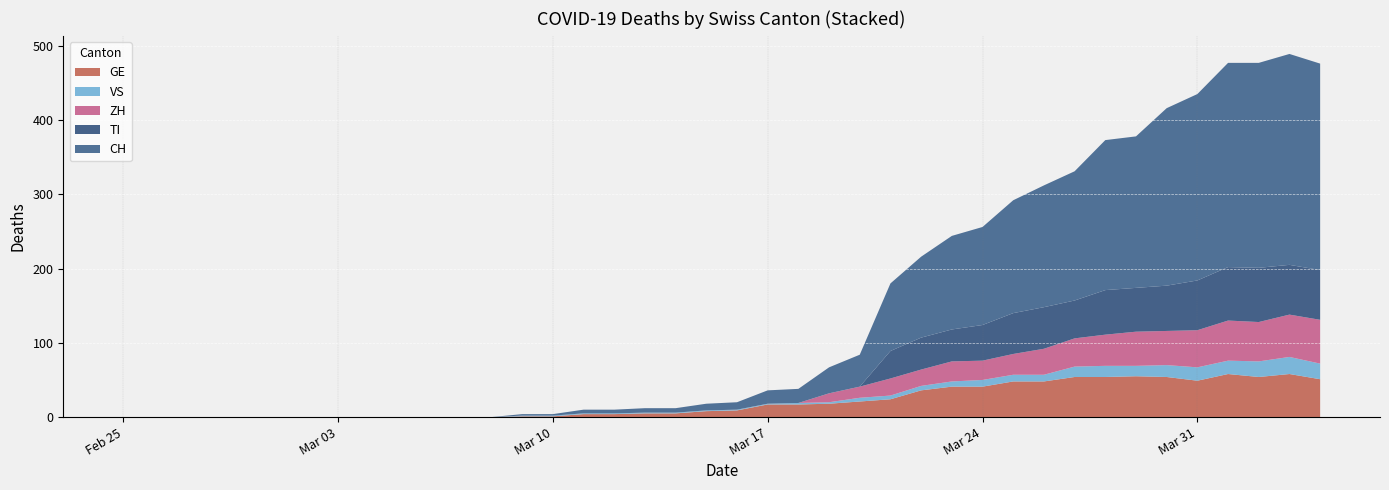

Reading right to left, transcribe all the data shown in this chart.

CH: 2020-04-04=278	2020-04-03=284	2020-04-02=276	2020-04-01=275	2020-03-31=251	2020-03-30=239	2020-03-29=204	2020-03-28=202	2020-03-27=174	2020-03-26=164	2020-03-25=152	2020-03-24=132	2020-03-23=126	2020-03-22=109	2020-03-21=91	2020-03-20=43	2020-03-19=35	2020-03-18=19	2020-03-17=18	2020-03-16=10	2020-03-15=9	2020-03-14=6	2020-03-13=6	2020-03-12=5	2020-03-11=5	2020-03-10=2	2020-03-09=2	2020-03-08=0	2020-03-07=0	2020-03-06=0	2020-03-05=0	2020-03-04=0	2020-03-03=0	2020-03-02=0	2020-03-01=0	2020-02-29=0	2020-02-28=0	2020-02-27=0	2020-02-26=0	2020-02-25=0
GE: 2020-04-04=51	2020-04-03=58	2020-04-02=54	2020-04-01=58	2020-03-31=49	2020-03-30=54	2020-03-29=55	2020-03-28=54	2020-03-27=54	2020-03-26=48	2020-03-25=48	2020-03-24=41	2020-03-23=41	2020-03-22=36	2020-03-21=24	2020-03-20=21	2020-03-19=18	2020-03-18=17	2020-03-17=17	2020-03-16=9	2020-03-15=8	2020-03-14=5	2020-03-13=5	2020-03-12=4	2020-03-11=4	2020-03-10=1	2020-03-09=1	2020-03-08=0	2020-03-07=0	2020-03-06=0	2020-03-05=0	2020-03-04=0	2020-03-03=0	2020-03-02=0	2020-03-01=0	2020-02-29=0	2020-02-28=0	2020-02-27=0	2020-02-26=0	2020-02-25=0
VS: 2020-04-04=21	2020-04-03=23	2020-04-02=21	2020-04-01=18	2020-03-31=18	2020-03-30=16	2020-03-29=14	2020-03-28=15	2020-03-27=14	2020-03-26=9	2020-03-25=9	2020-03-24=9	2020-03-23=7	2020-03-22=6	2020-03-21=5	2020-03-20=5	2020-03-19=2	2020-03-18=2	2020-03-17=1	2020-03-16=1	2020-03-15=1	2020-03-14=1	2020-03-13=1	2020-03-12=1	2020-03-11=1	2020-03-10=1	2020-03-09=1	2020-03-08=0	2020-03-07=0	2020-03-06=0	2020-03-05=0	2020-03-04=0	2020-03-03=0	2020-03-02=0	2020-03-01=0	2020-02-29=0	2020-02-28=0	2020-02-27=0	2020-02-26=0	2020-02-25=0
ZH: 2020-04-04=59	2020-04-03=57	2020-04-02=53	2020-04-01=54	2020-03-31=50	2020-03-30=46	2020-03-29=46	2020-03-28=42	2020-03-27=38	2020-03-26=35	2020-03-25=28	2020-03-24=26	2020-03-23=27	2020-03-22=22	2020-03-21=23	2020-03-20=15	2020-03-19=12	2020-03-18=0	2020-03-17=0	2020-03-16=0	2020-03-15=0	2020-03-14=0	2020-03-13=0	2020-03-12=0	2020-03-11=0	2020-03-10=0	2020-03-09=0	2020-03-08=0	2020-03-07=0	2020-03-06=0	2020-03-05=0	2020-03-04=0	2020-03-03=0	2020-03-02=0	2020-03-01=0	2020-02-29=0	2020-02-28=0	2020-02-27=0	2020-02-26=0	2020-02-25=0
TI: 2020-04-04=67	2020-04-03=67	2020-04-02=73	2020-04-01=72	2020-03-31=67	2020-03-30=61	2020-03-29=59	2020-03-28=60	2020-03-27=51	2020-03-26=56	2020-03-25=55	2020-03-24=48	2020-03-23=43	2020-03-22=43	2020-03-21=37	2020-03-20=0	2020-03-19=0	2020-03-18=0	2020-03-17=0	2020-03-16=0	2020-03-15=0	2020-03-14=0	2020-03-13=0	2020-03-12=0	2020-03-11=0	2020-03-10=0	2020-03-09=0	2020-03-08=0	2020-03-07=0	2020-03-06=0	2020-03-05=0	2020-03-04=0	2020-03-03=0	2020-03-02=0	2020-03-01=0	2020-02-29=0	2020-02-28=0	2020-02-27=0	2020-02-26=0	2020-02-25=0